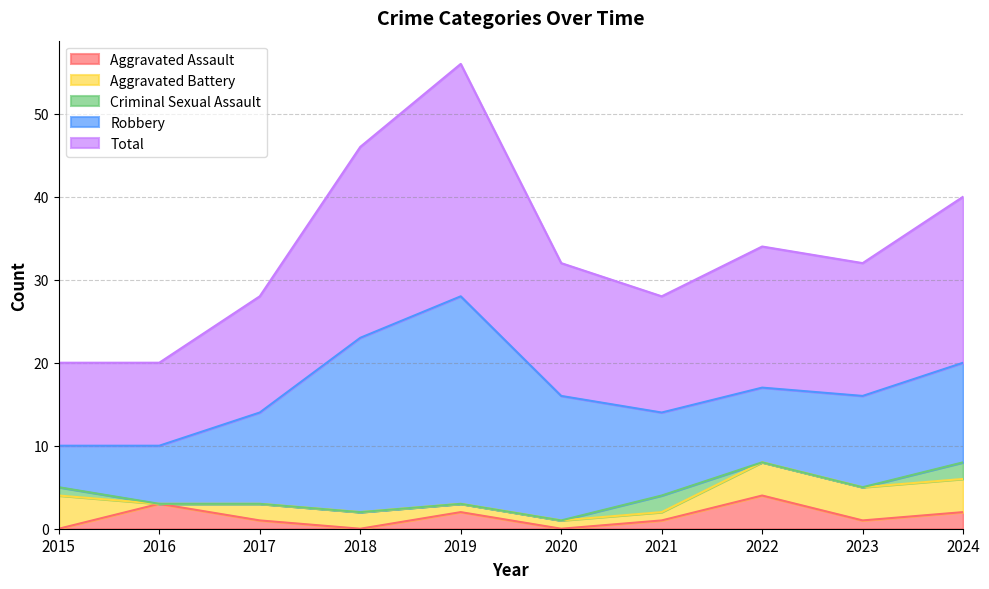

Which category has the highest value in the Total series?

2019